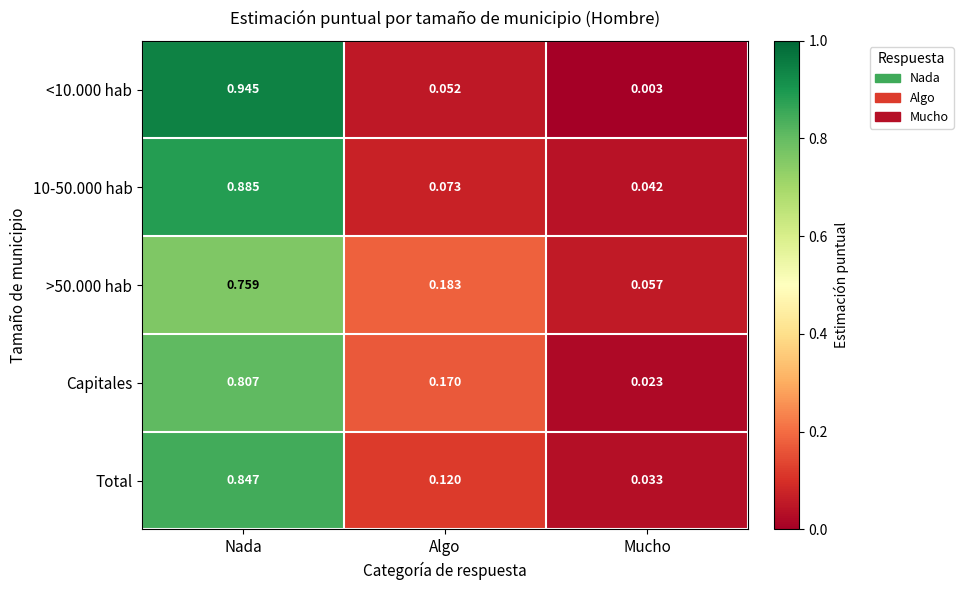

Which series changed the most between Nada and Mucho?

<10.000 hab